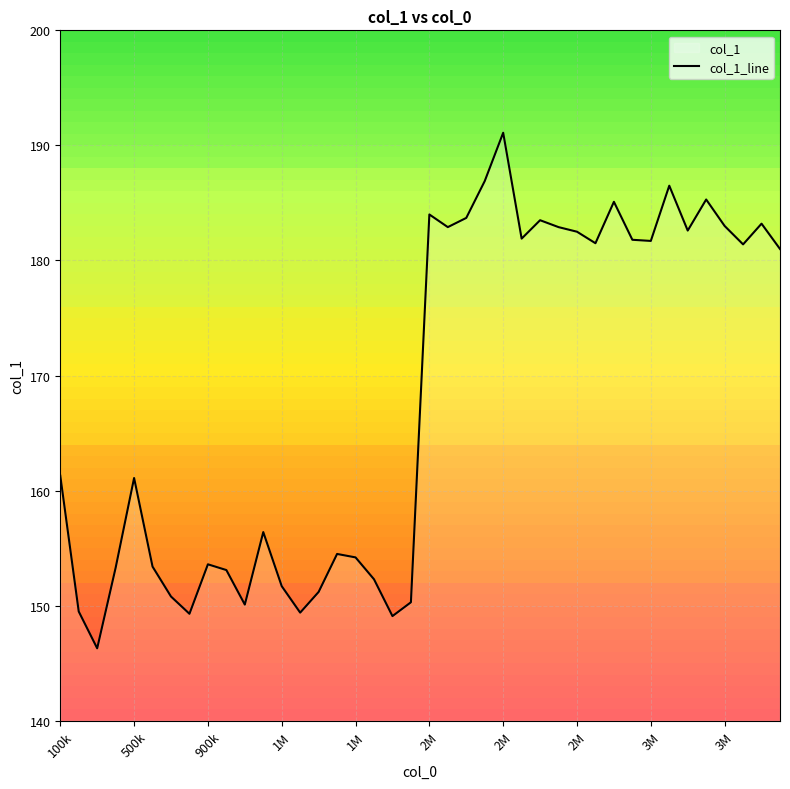

Where does the data first go above 181?

2M